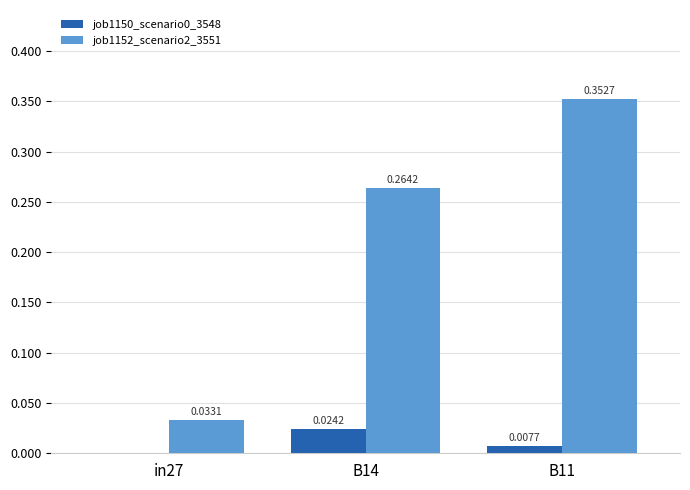

Between B14 and B11, which series saw the biggest shift?

job1152_scenario2_3551